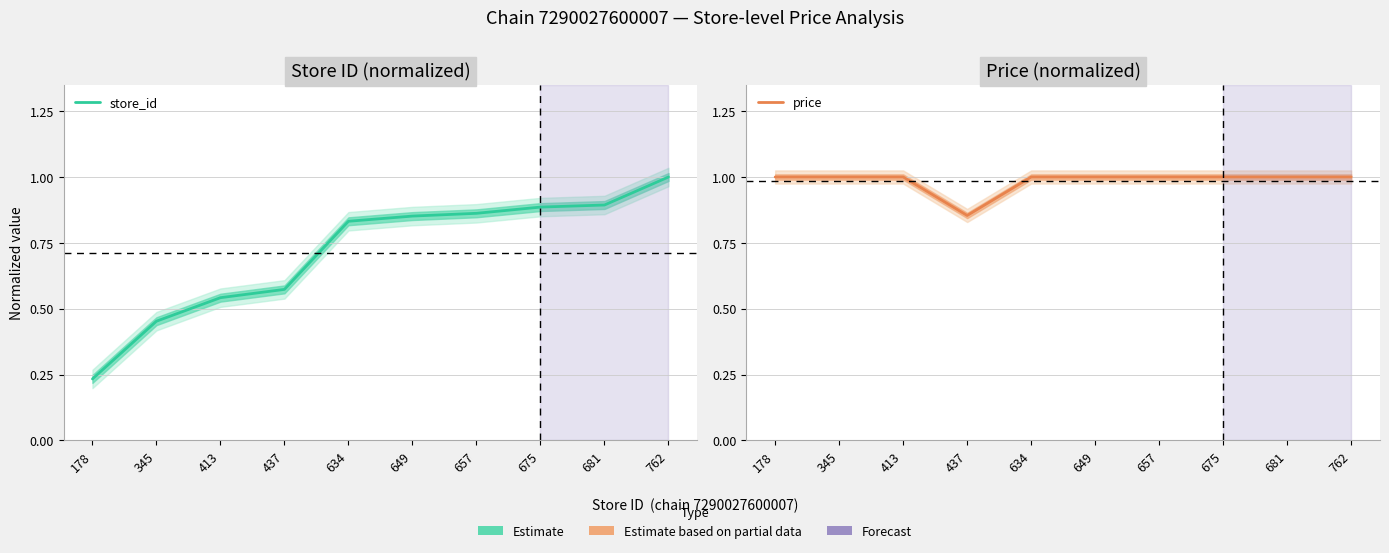

List the labels in order of store_id value, smallest first.

178, 345, 413, 437, 634, 649, 657, 675, 681, 762